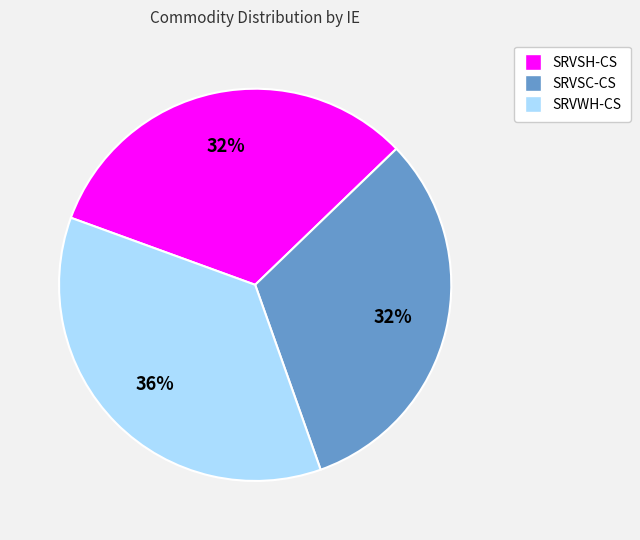

What percentage is the SRVWH-CS slice, to the nearest percent?

36%